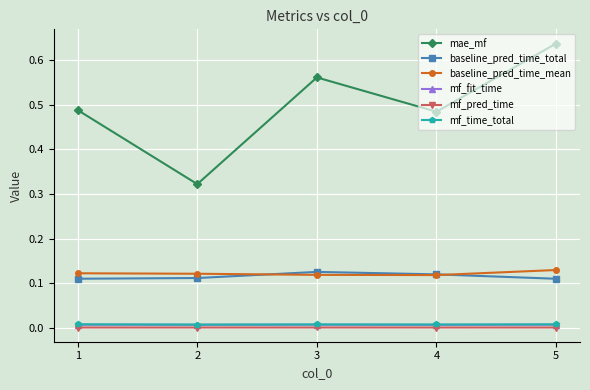

Is the value of mf_pred_time at 5 greater than the value of mf_fit_time at 4?

No